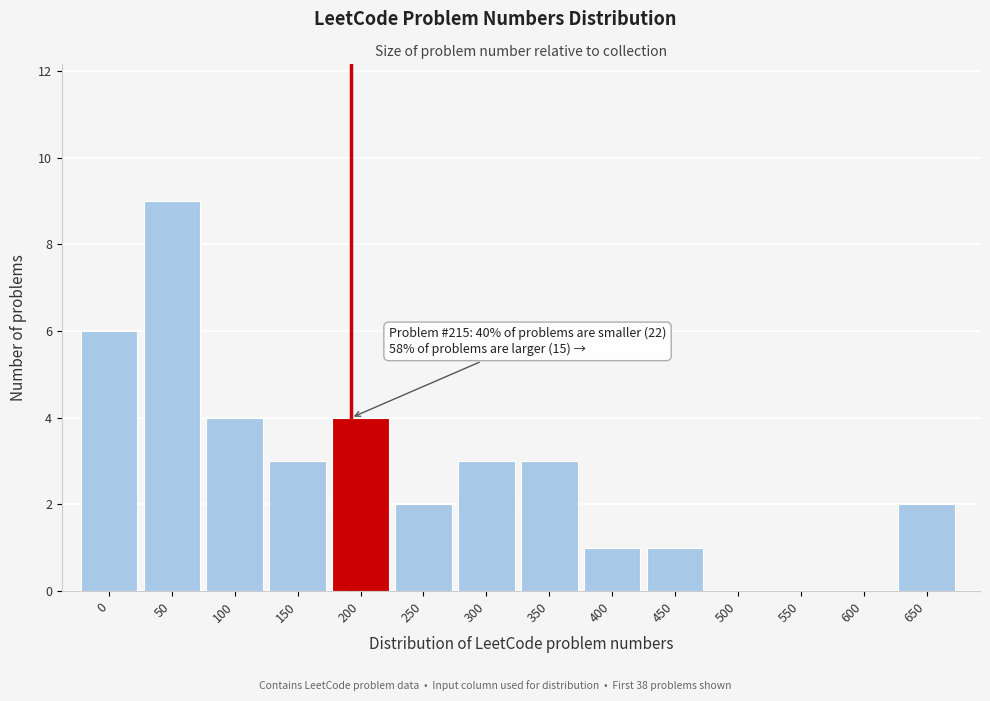

Reading left to right, transcribe all the data shown in this chart.

0=6	50=9	100=4	150=3	200=4	250=2	300=3	350=3	400=1	450=1	500=0	550=0	600=0	650=2